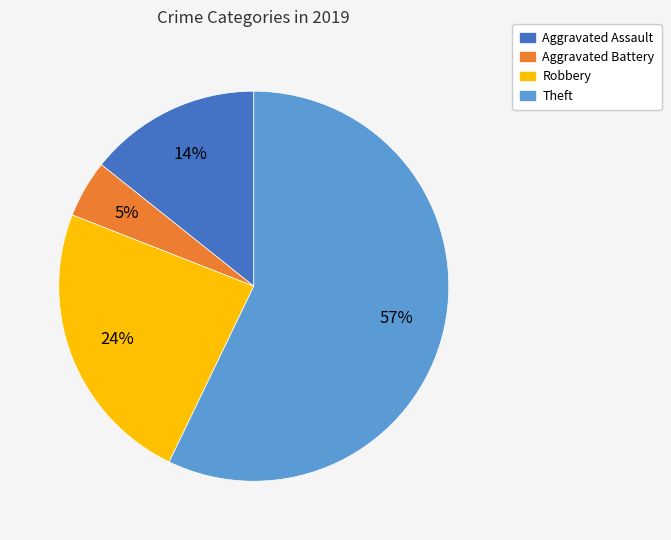

To the nearest percent, what portion does Theft represent?

57%